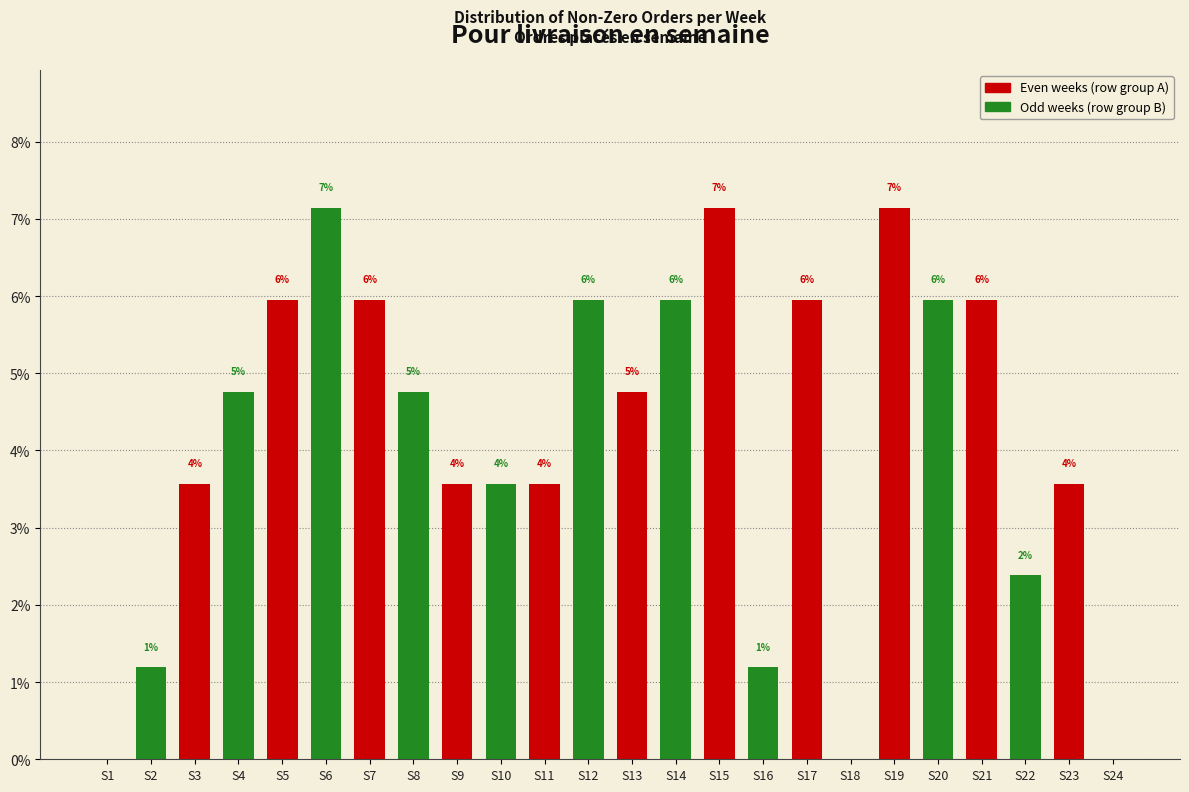

Are the bars horizontal?

No